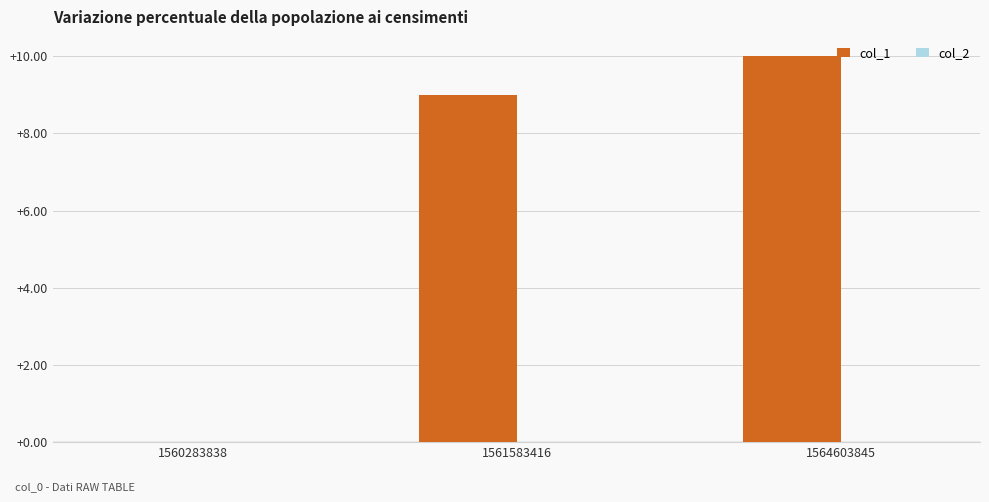

What is the sum of the values at 1560283838 and 1561583416?

9